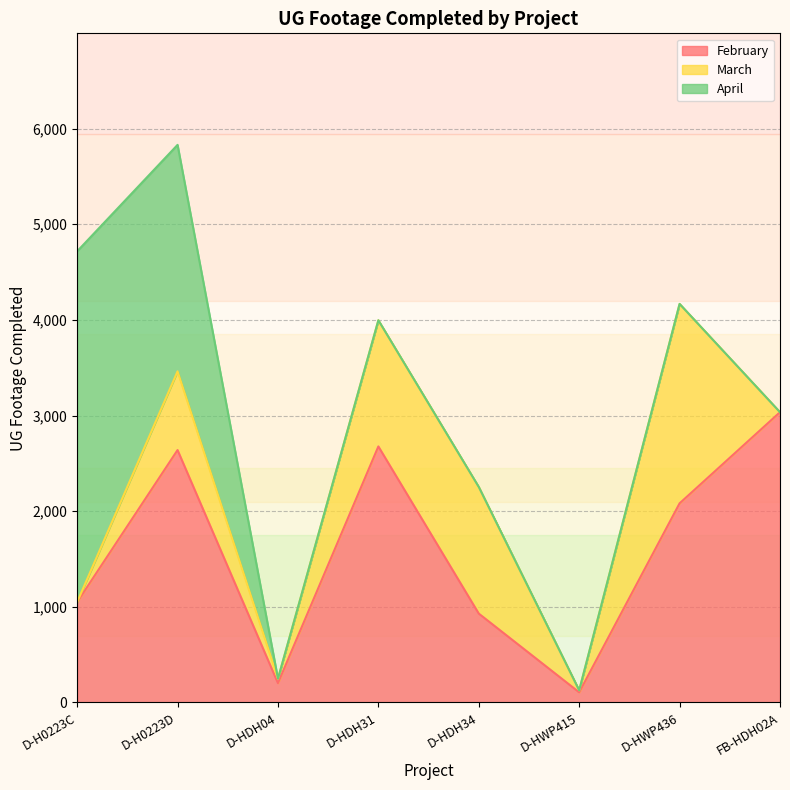

At which category is the sum across all series the highest?

D-H0223D